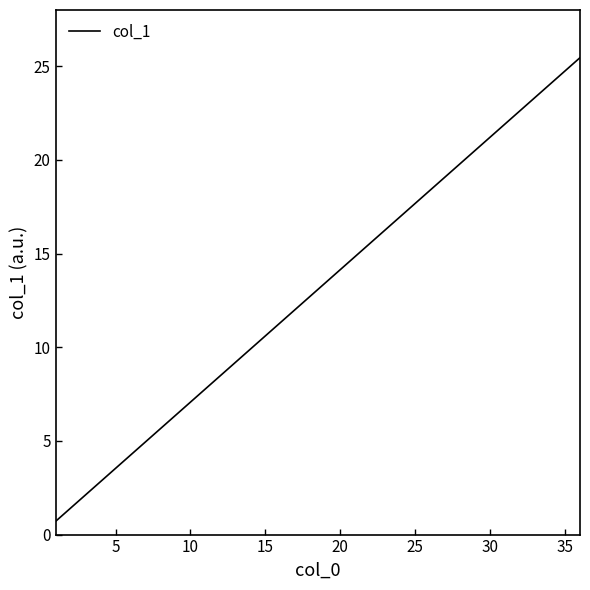

How many lines are shown in the chart?

1